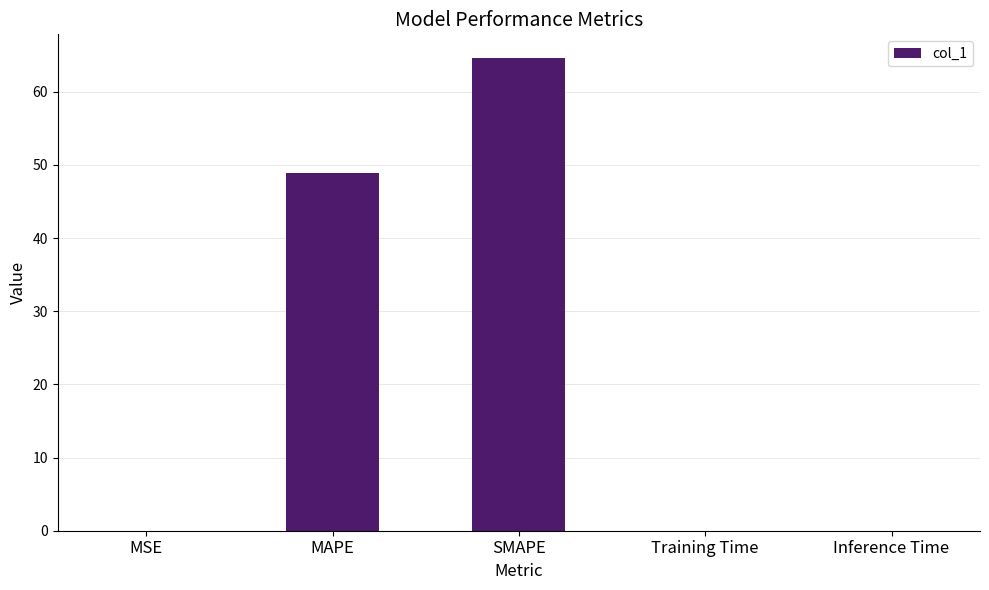

Between SMAPE and Inference Time, which is larger?

SMAPE